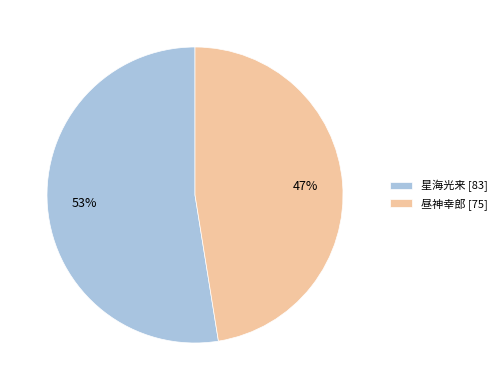

To the nearest percent, what is the average slice percentage?

50%